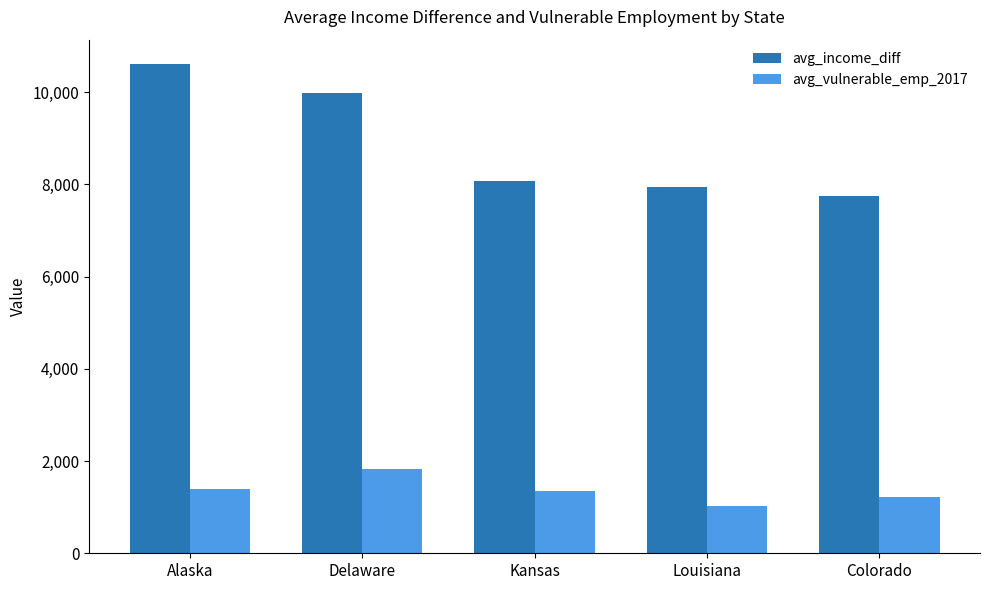

What is the lowest value of the avg_income_diff series?

7740.5